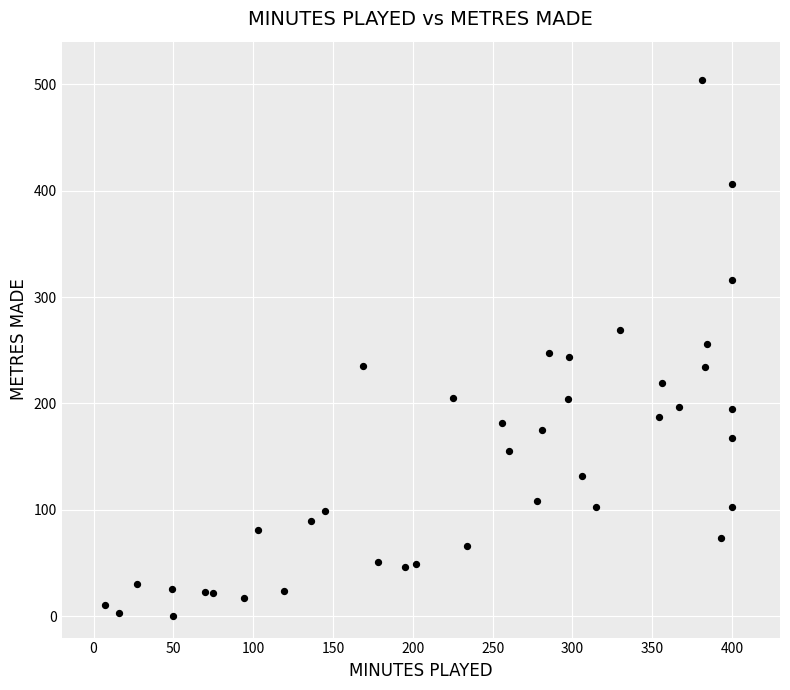

What is the range of Y values (max minus min)?

504